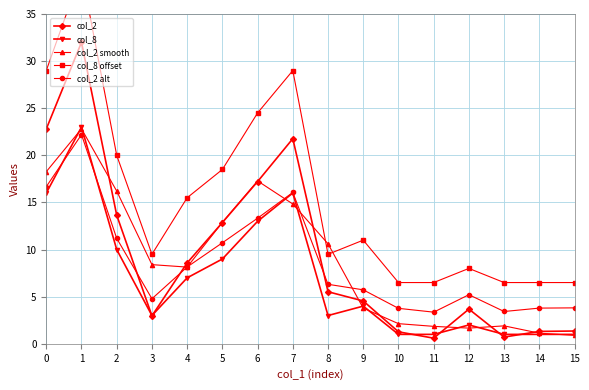

Rank the categories by col_2 alt value from highest to lowest.

1, 0, 7, 6, 2, 5, 4, 8, 9, 12, 3, 15, 14, 10, 13, 11